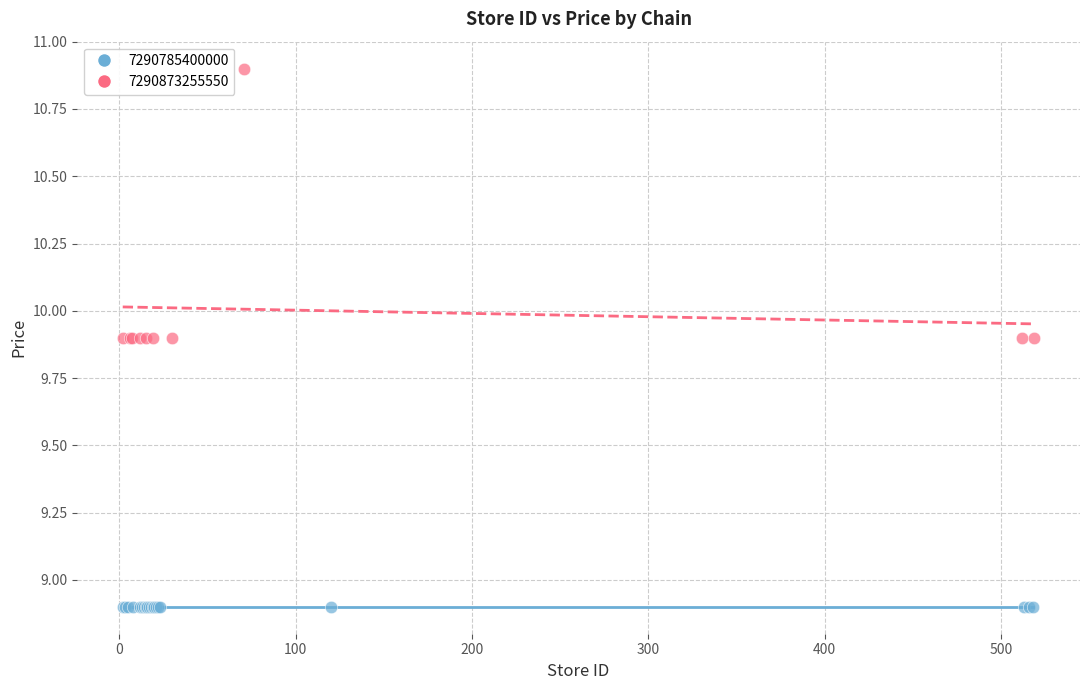

Which series reaches the minimum Y coordinate?

7290785400000